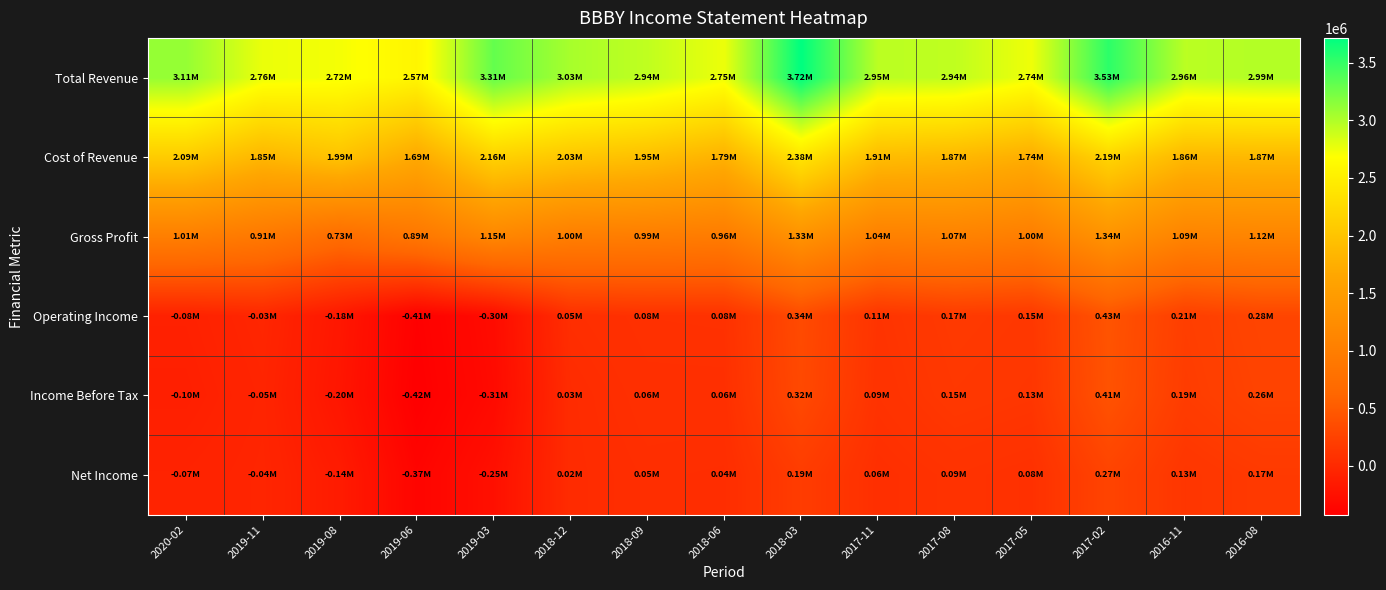

Reading left to right, list all the values displayed in this chart.

Total Revenue: 2020-02=3106800	2019-11=2759300	2019-08=2719400	2019-06=2573000	2019-03=3307900	2018-12=3032200	2018-09=2935000	2018-06=2753700	2018-03=3716300	2017-11=2954500	2017-08=2936400	2017-05=2742100	2017-02=3534000	2016-11=2955500	2016-08=2988200
Cost of Revenue: 2020-02=2093200	2019-11=1845500	2019-08=1992500	2019-06=1685800	2019-03=2161000	2018-12=2028500	2018-09=1946500	2018-06=1788800	2018-03=2383000	2017-11=1913500	2017-08=1867800	2017-05=1742000	2017-02=2190900	2016-11=1862700	2016-08=1871300
Gross Profit: 2020-02=1013600	2019-11=913800	2019-08=726900	2019-06=887200	2019-03=1146900	2018-12=1003700	2018-09=988500	2018-06=964900	2018-03=1333300	2017-11=1041000	2017-08=1068600	2017-05=1000100	2017-02=1343100	2016-11=1092800	2016-08=1116900
Operating Income: 2020-02=-81200	2019-11=-29800	2019-08=-182300	2019-06=-406800	2019-03=-296700	2018-12=49500	2018-09=78800	2018-06=81300	2018-03=337100	2017-11=108300	2017-08=168900	2017-05=147000	2017-02=430000	2016-11=211300	2016-08=280900
Income Before Tax: 2020-02=-96600	2019-11=-46900	2019-08=-198600	2019-06=-422700	2019-03=-312200	2018-12=26800	2018-09=64200	2018-06=64500	2018-03=320800	2017-11=94700	2017-08=149700	2017-05=130400	2017-02=413100	2016-11=193000	2016-08=262800
Net Income: 2020-02=-65400	2019-11=-38600	2019-08=-138800	2019-06=-371100	2019-03=-253800	2018-12=24400	2018-09=48600	2018-06=43600	2018-03=194000	2017-11=61300	2017-08=94200	2017-05=75300	2017-02=268700	2016-11=126400	2016-08=167300